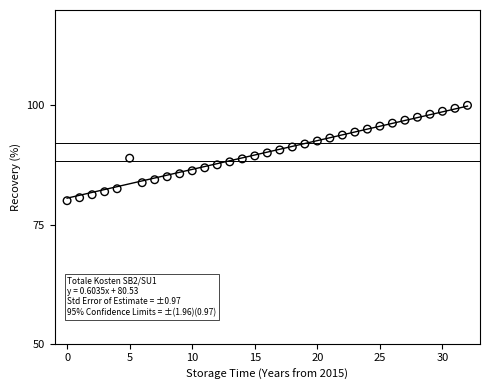

What is the range of Y values (max minus min)?

20.0